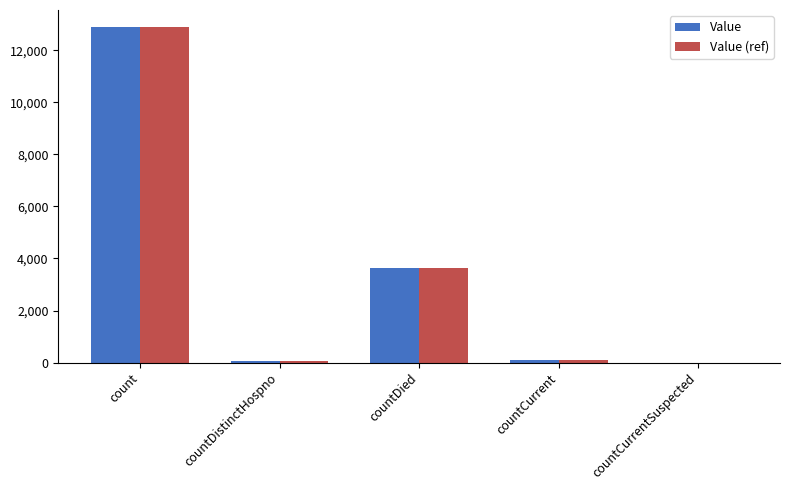

Does the chart contain stacked bars?

No